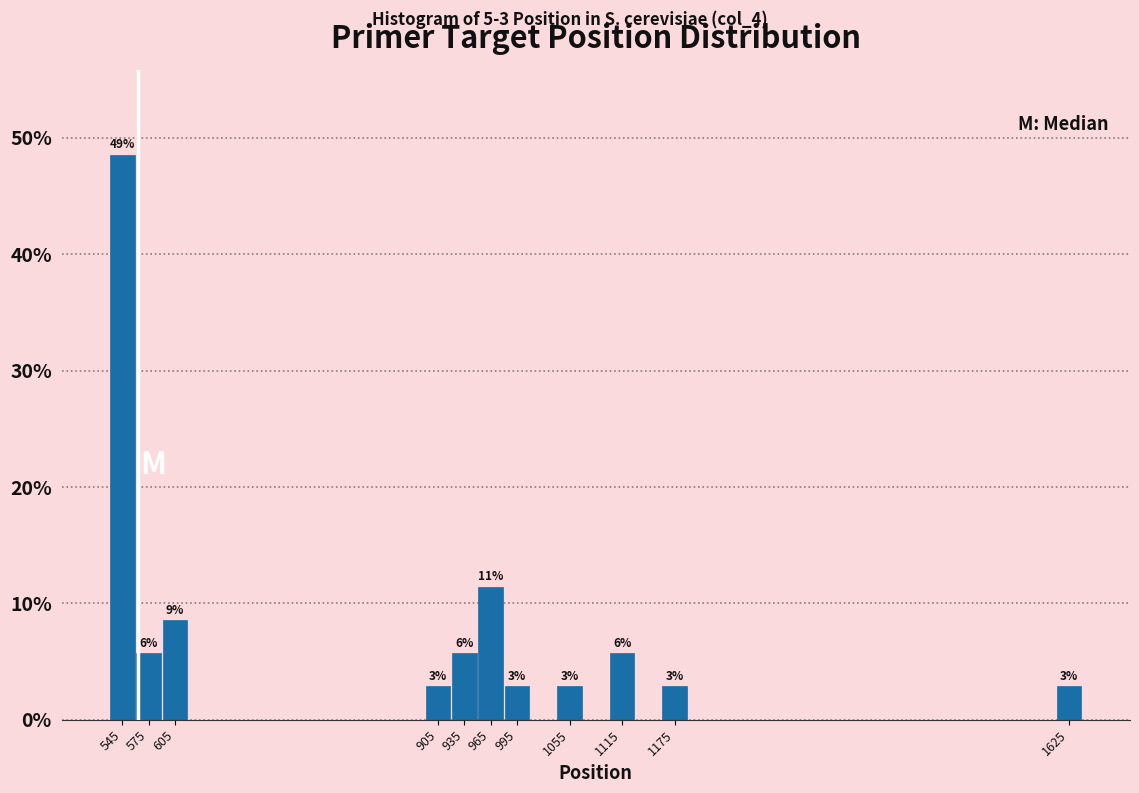

Over which range of the x-axis is the bar tallest?

530 to 560